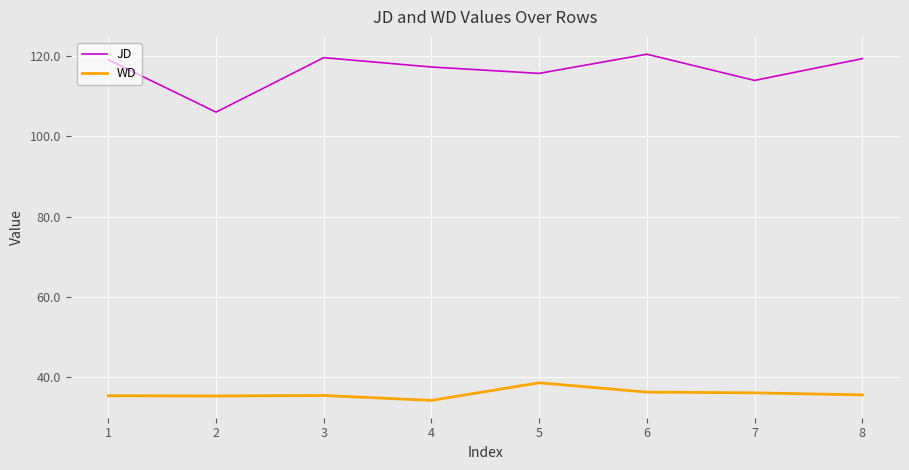

Which series has the largest total across all categories?

JD